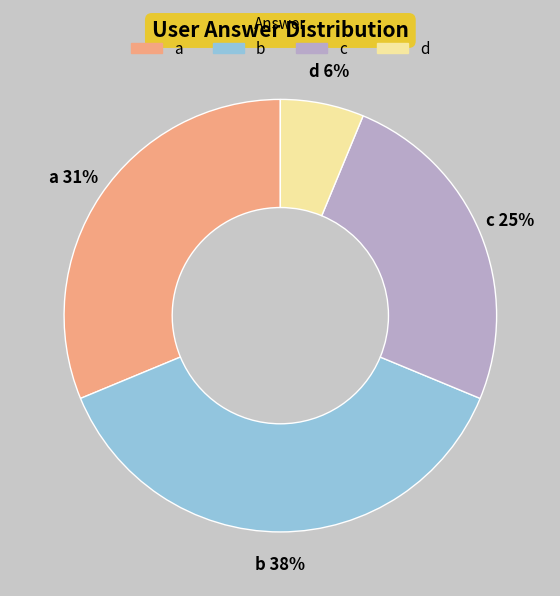

Is it true that b is 38% of the pie?

True